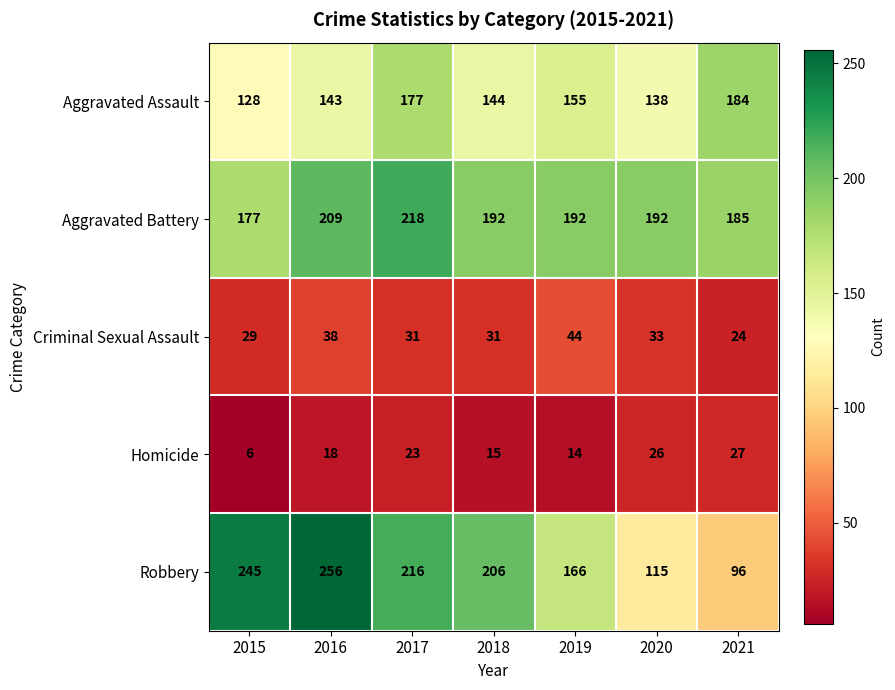

Where is Aggravated Assault nearest to the value 156?

2019